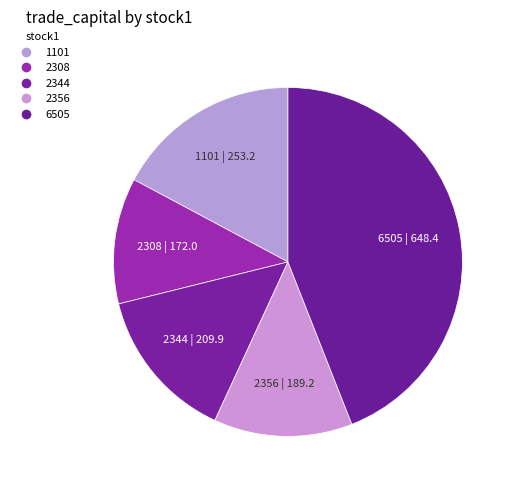

Which category has the smallest portion of the pie?

2308